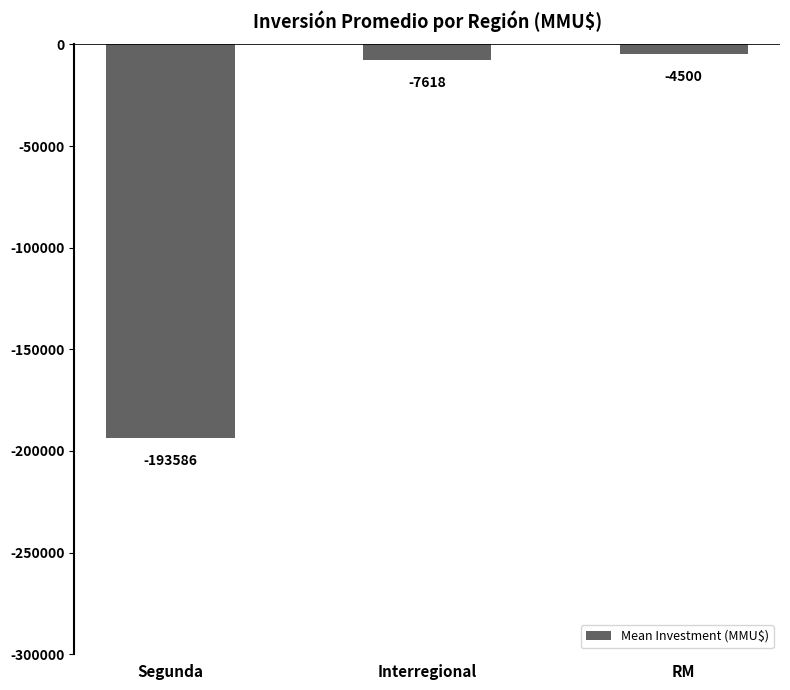

Between Segunda and RM, which is larger?

RM